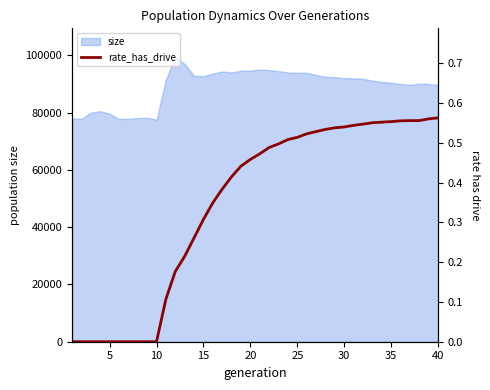

The chart shows a value of 0.3 at 20. True or false?

False